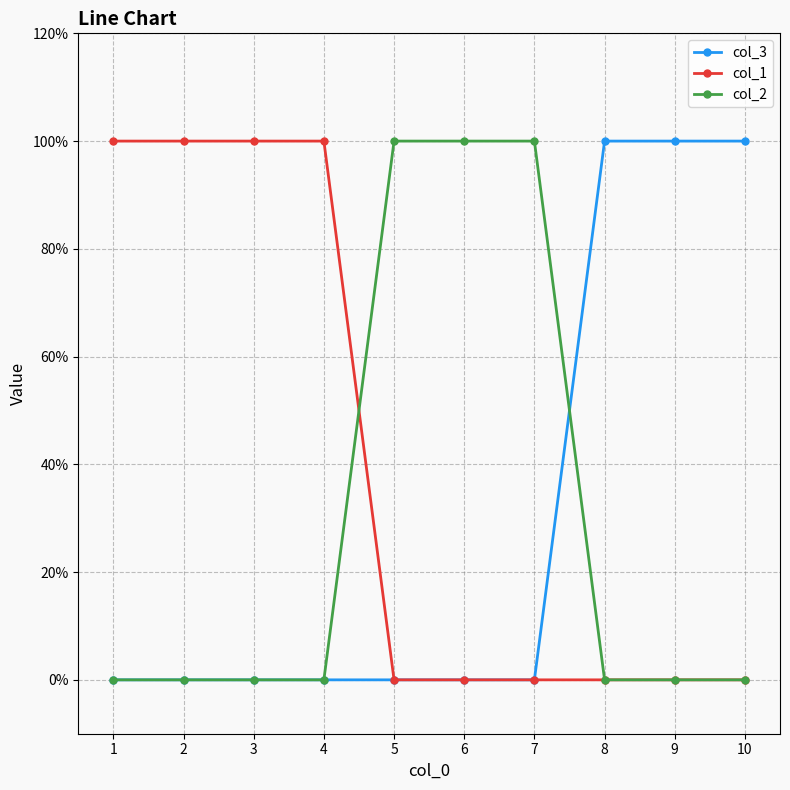

Which has a higher value, 9 or 4?

9